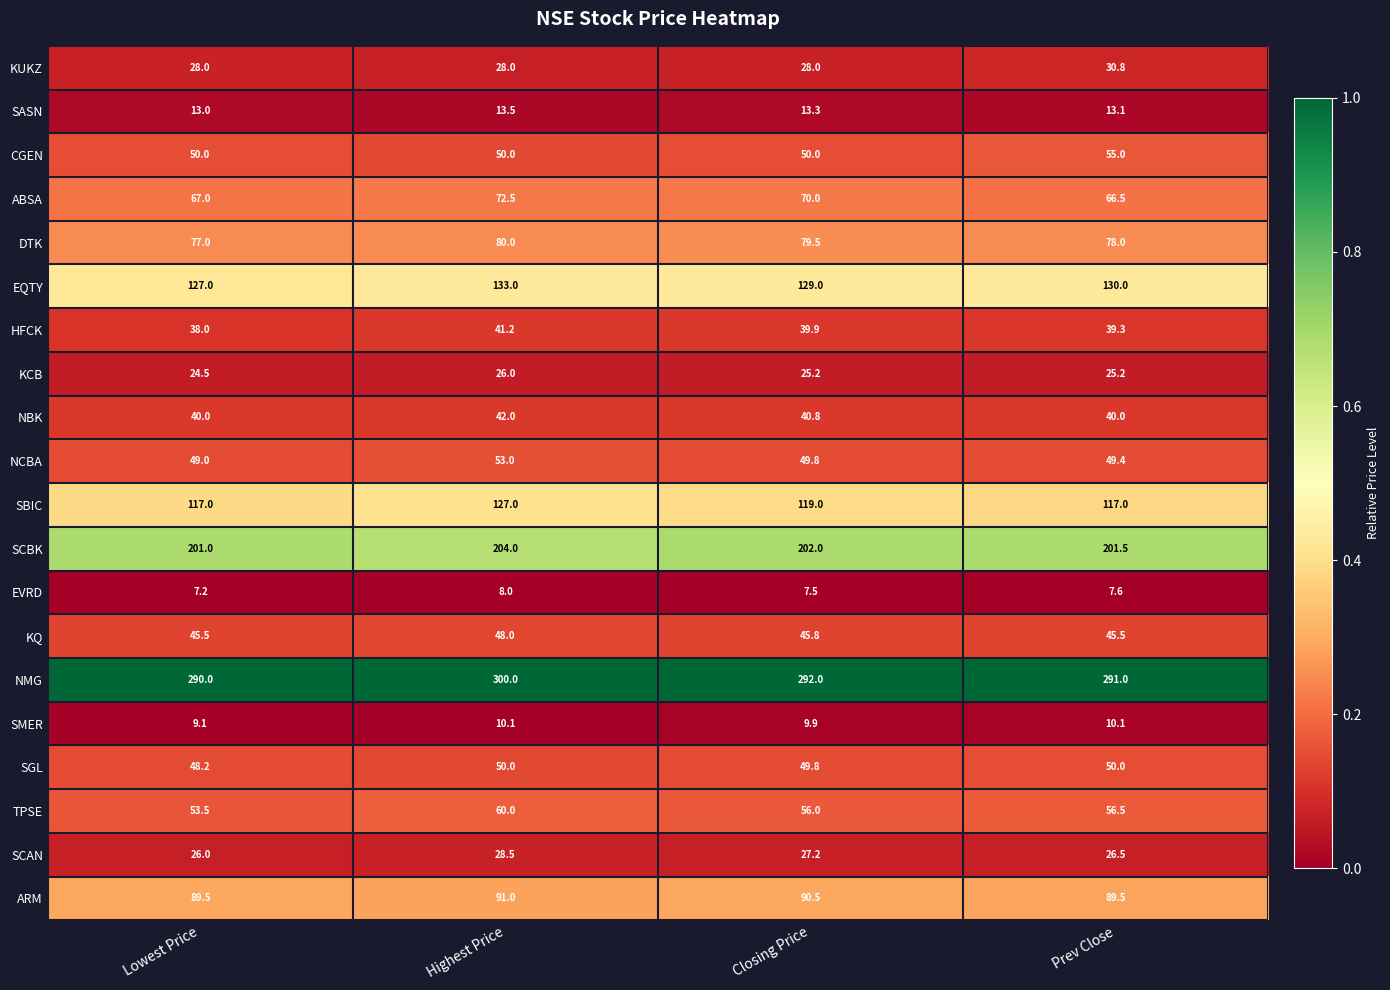

The value of SASN at Closing Price is 23.6. True or false?

False